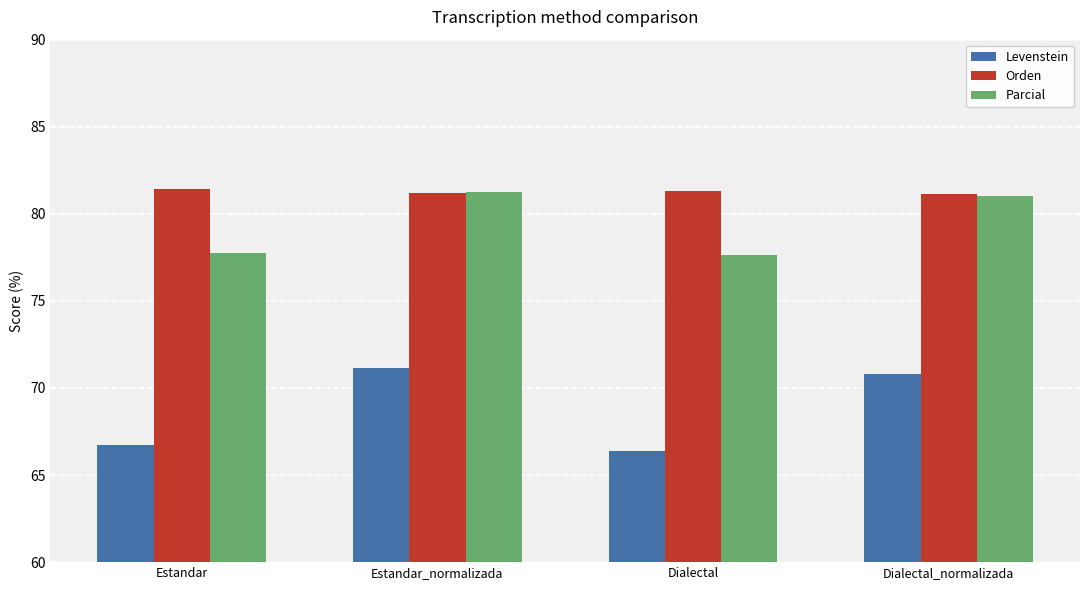

What is the lowest value of the Orden series?

81.1